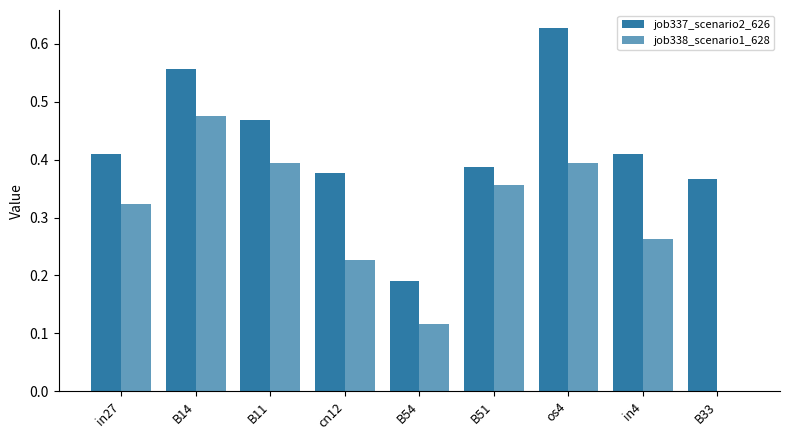

At B11, list the series in order from smallest to largest.

job338_scenario1_628, job337_scenario2_626